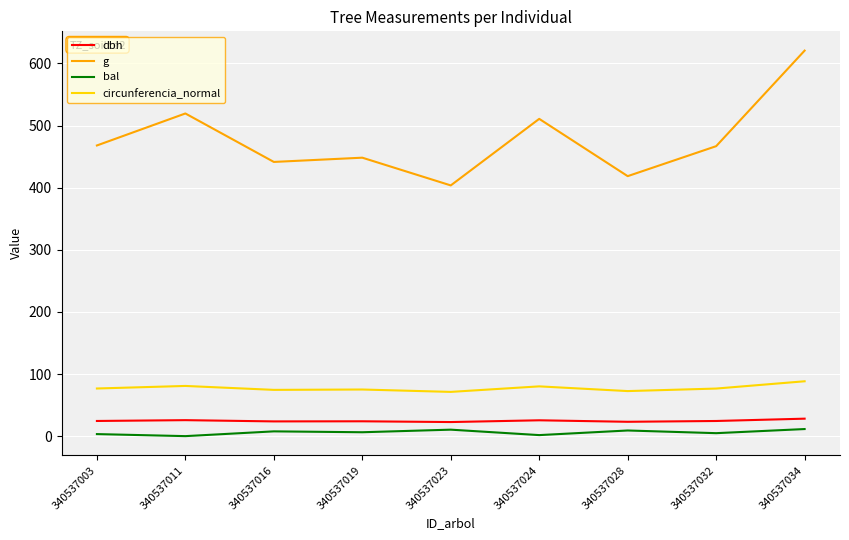

The value of circunferencia_normal at 340537023 is 45.1. True or false?

False